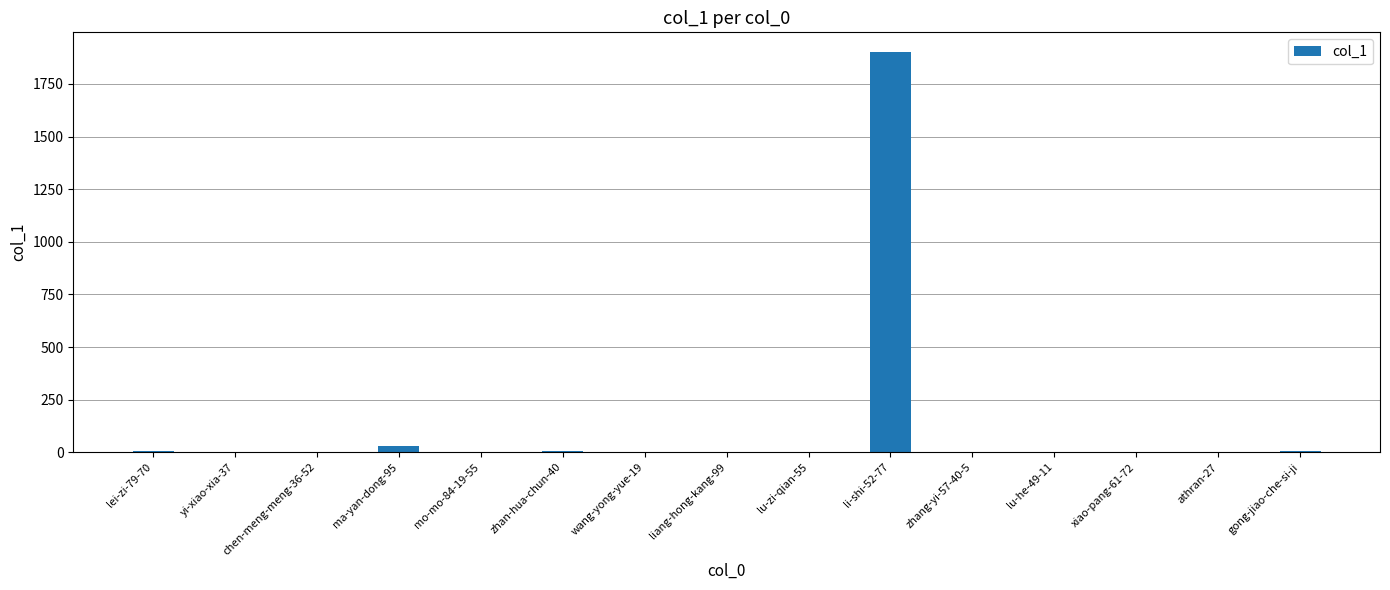

Is it true that the value at li-shi-52-77 is 1900?

True